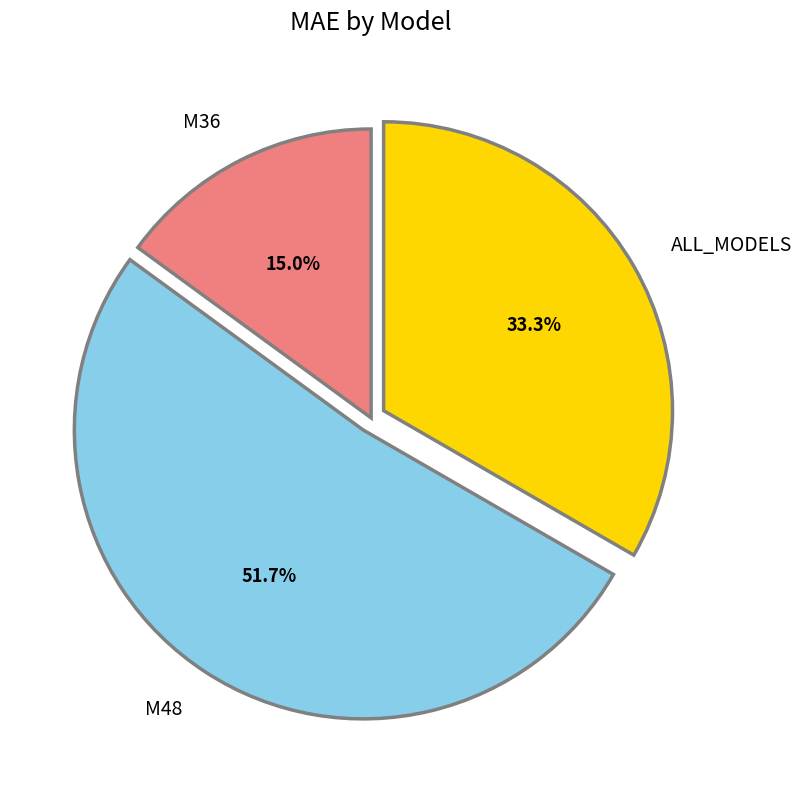

Is it true that ALL_MODELS is 20% of the pie?

False